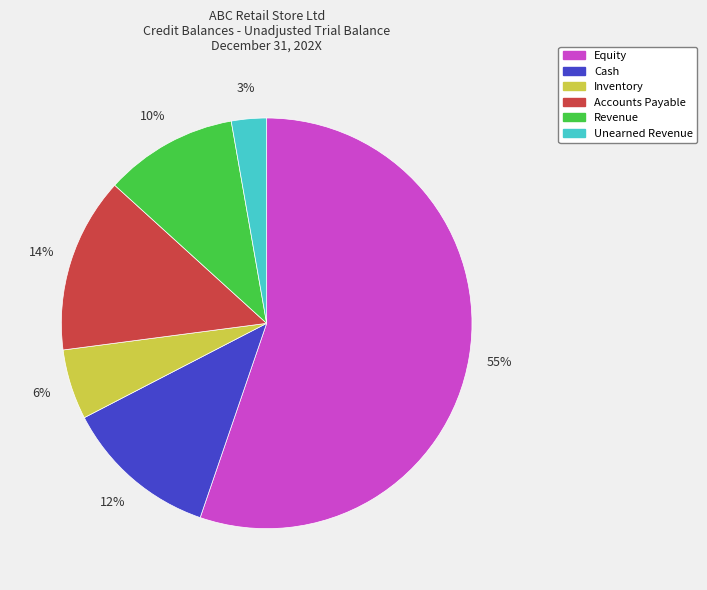

Between Equity and Unearned Revenue, which is larger?

Equity